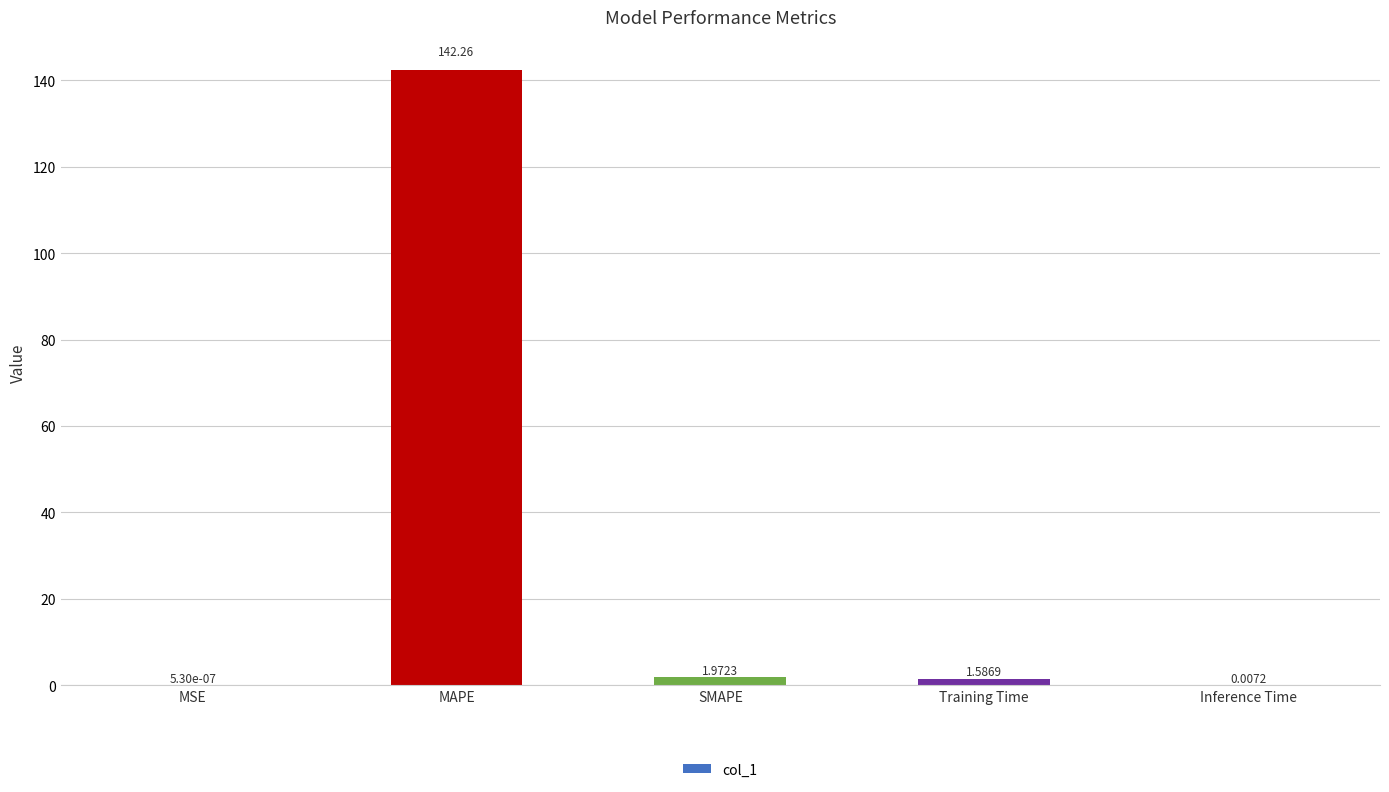

What is the sum of all values?

145.8